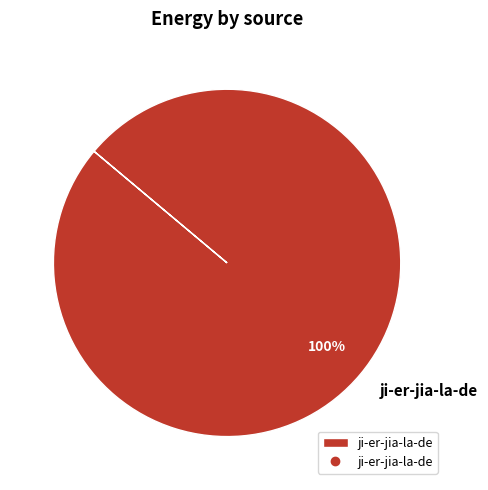

True or false: ji-er-jia-la-de accounts for 100% of the total.

True